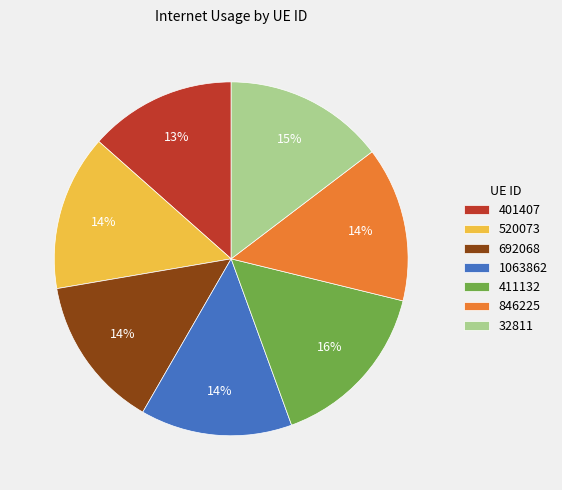

What is the largest slice in the pie chart?

411132